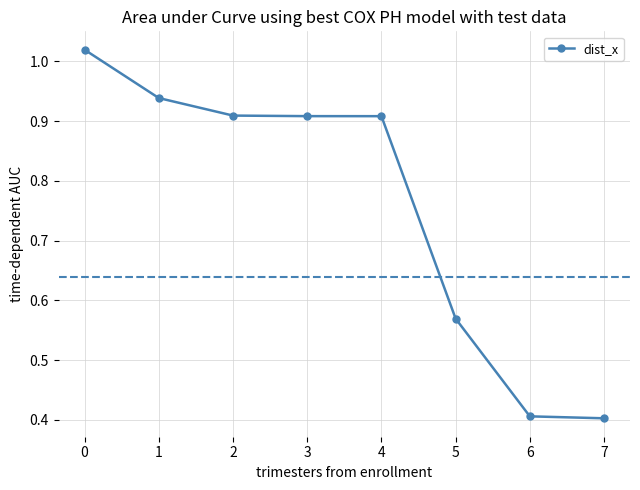

The value at 6 is 0.3. True or false?

False